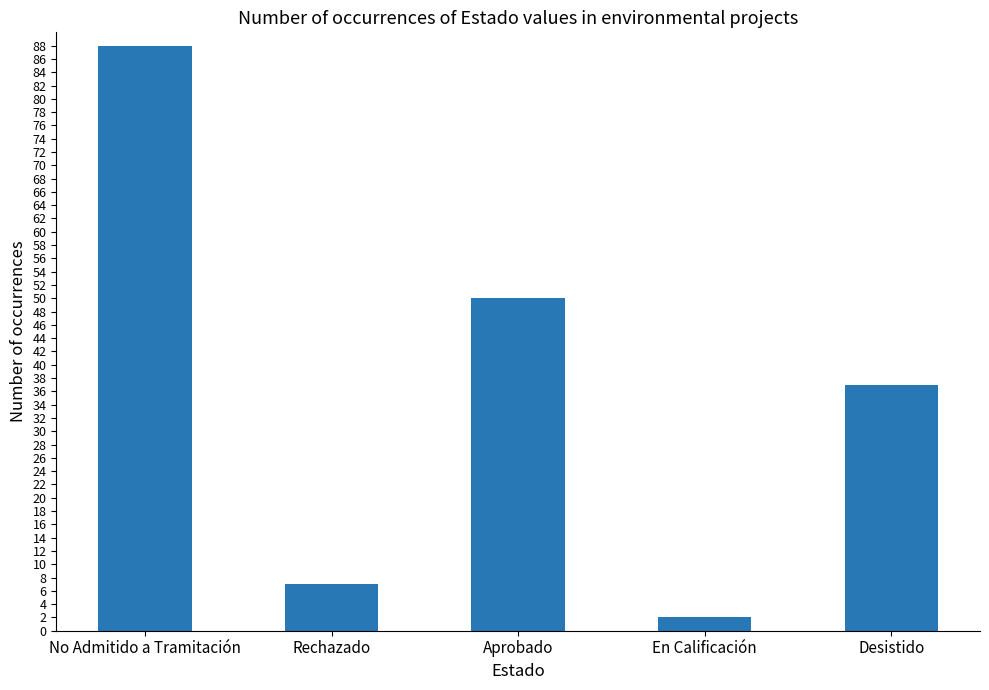

What value does the data have at Aprobado, to the nearest 10?

50